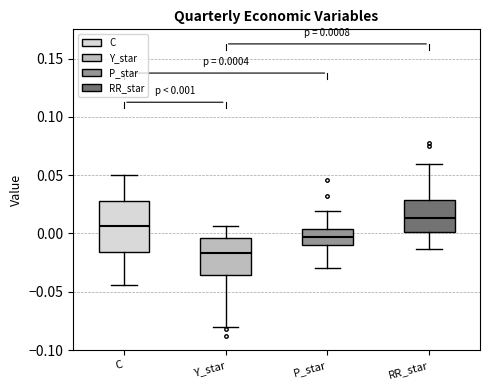

Which box has the lowest median line?

Y_star